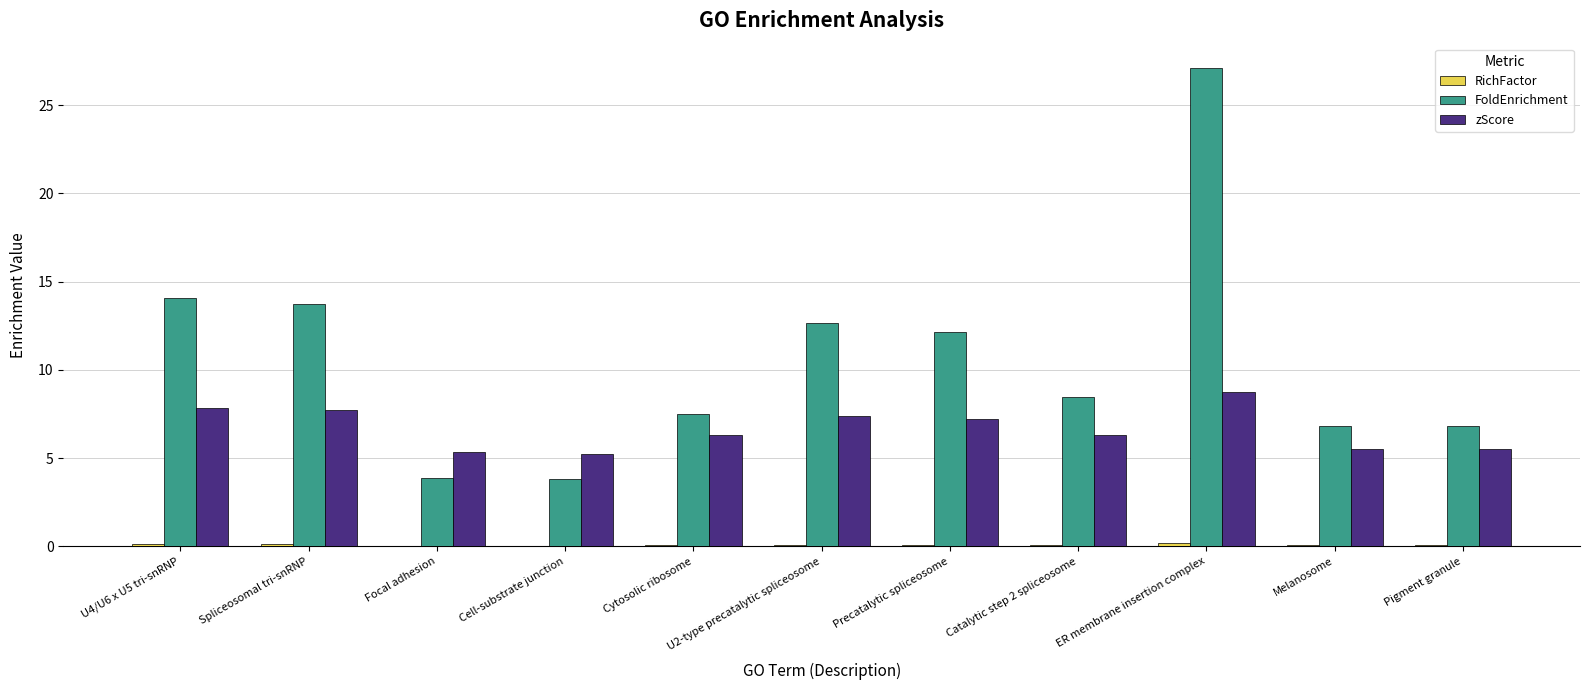

Are the bars horizontal?

No